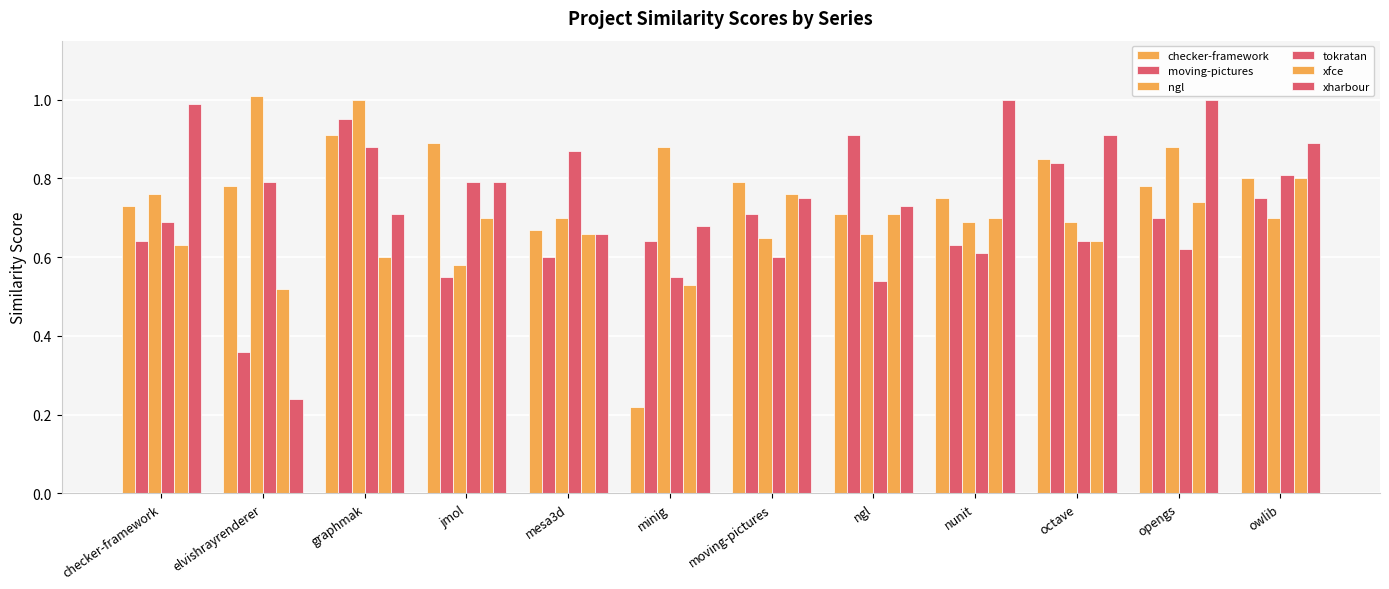

What position from the right is owlib?

1